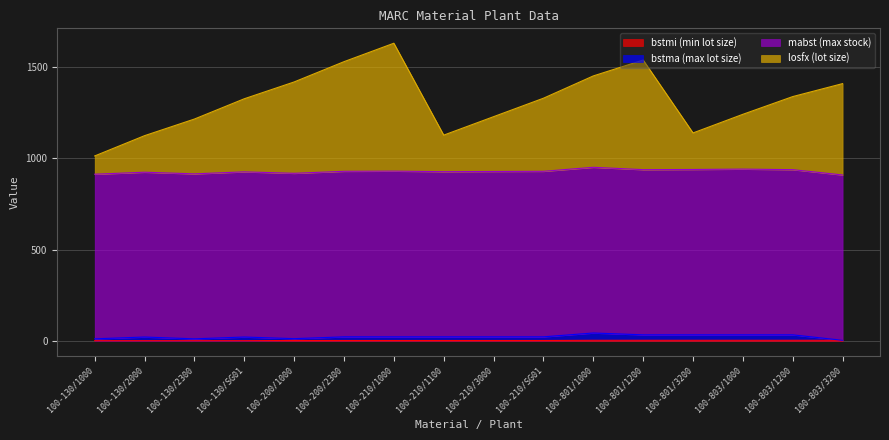

What is the label of the 13th point from the right?

100-130/SG01